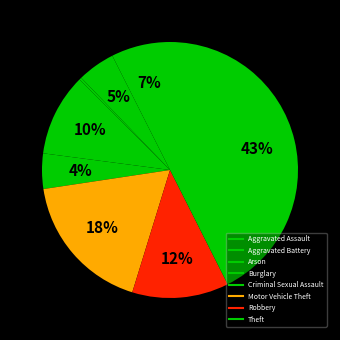

What is the total percentage of Robbery and Arson?

12.5%